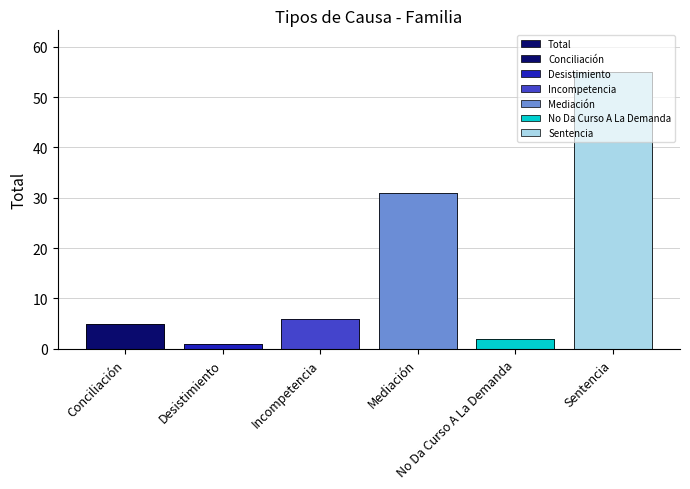

The chart shows a value of 6 at Incompetencia. True or false?

True